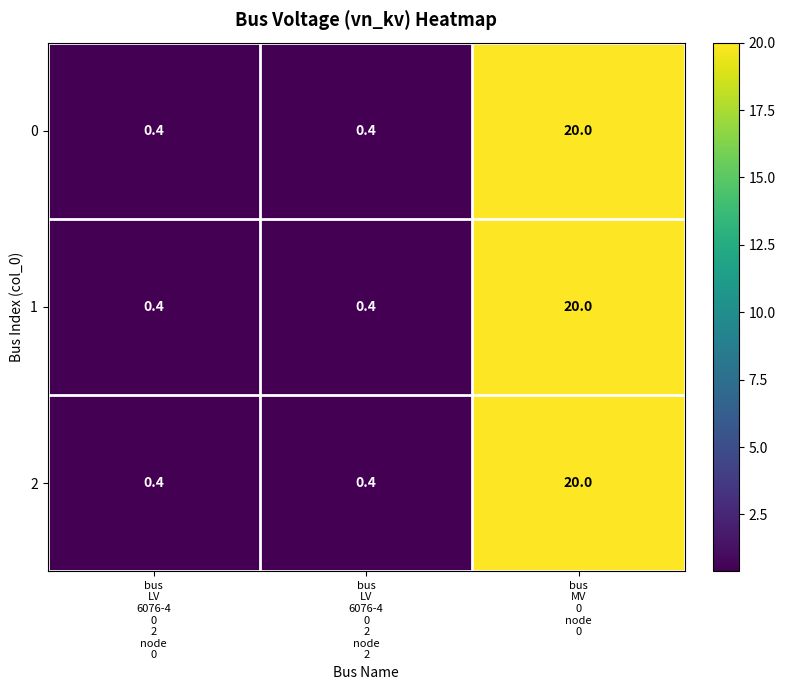

Reading left to right, extract all data points from this chart.

0: 0.4	0.4	20.0
1: 0.4	0.4	20.0
2: 0.4	0.4	20.0